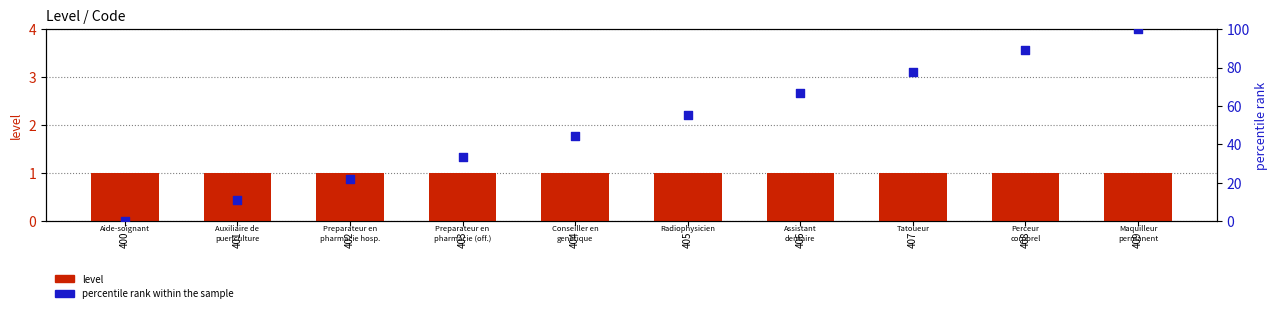

Which series reaches the minimum Y coordinate?

percentile rank within the sample